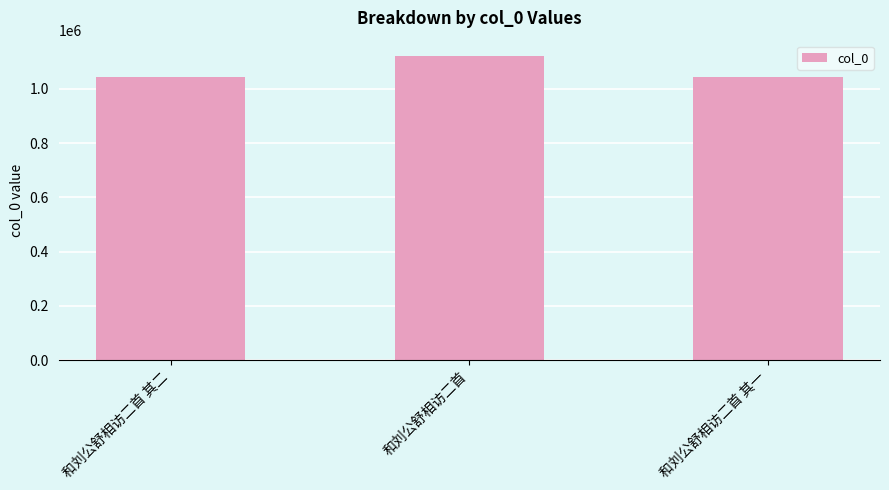

What is the sum of all values?

3210969